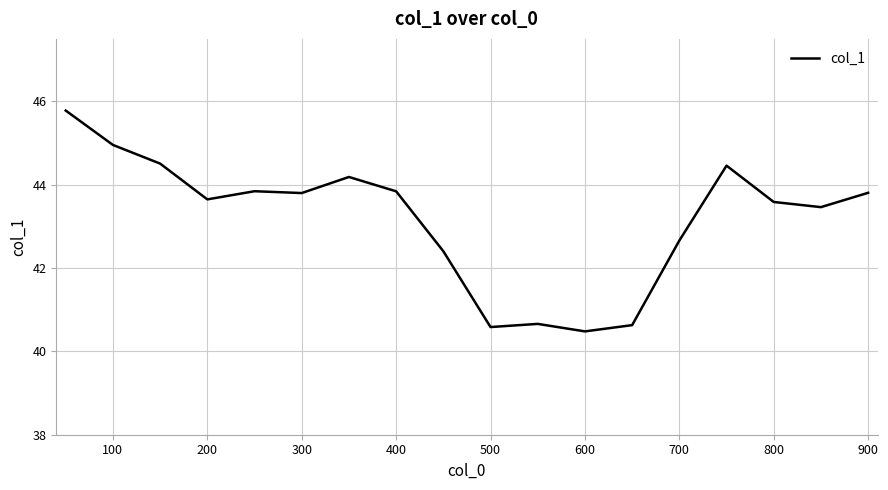

What is the maximum value shown in the chart?

45.8